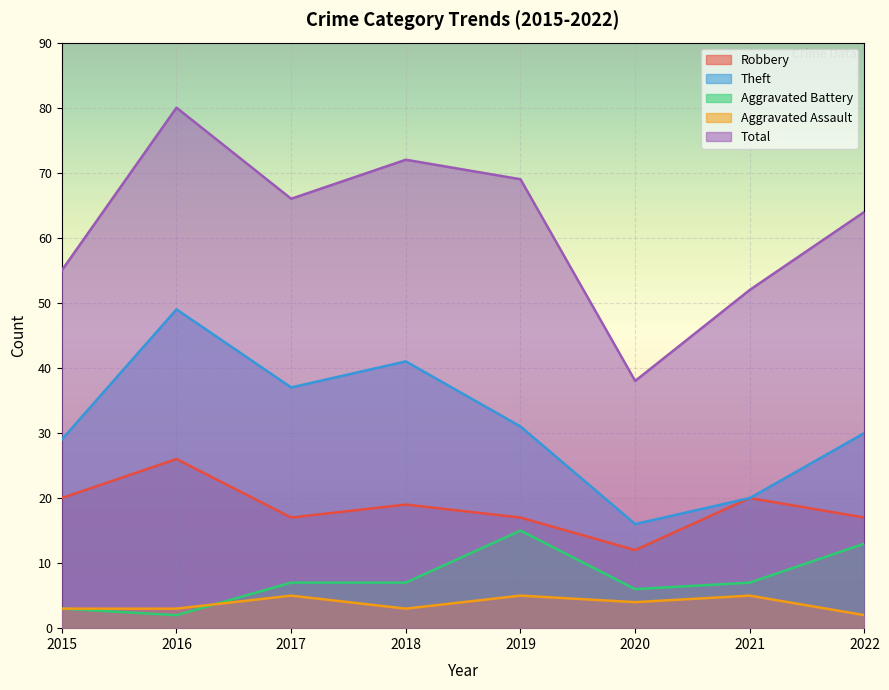

Reading left to right, list all the values displayed in this chart.

Robbery: 2015=20	2016=26	2017=17	2018=19	2019=17	2020=12	2021=20	2022=17
Theft: 2015=29	2016=49	2017=37	2018=41	2019=31	2020=16	2021=20	2022=30
Aggravated Battery: 2015=3	2016=2	2017=7	2018=7	2019=15	2020=6	2021=7	2022=13
Aggravated Assault: 2015=3	2016=3	2017=5	2018=3	2019=5	2020=4	2021=5	2022=2
Total: 2015=55	2016=80	2017=66	2018=72	2019=69	2020=38	2021=52	2022=64